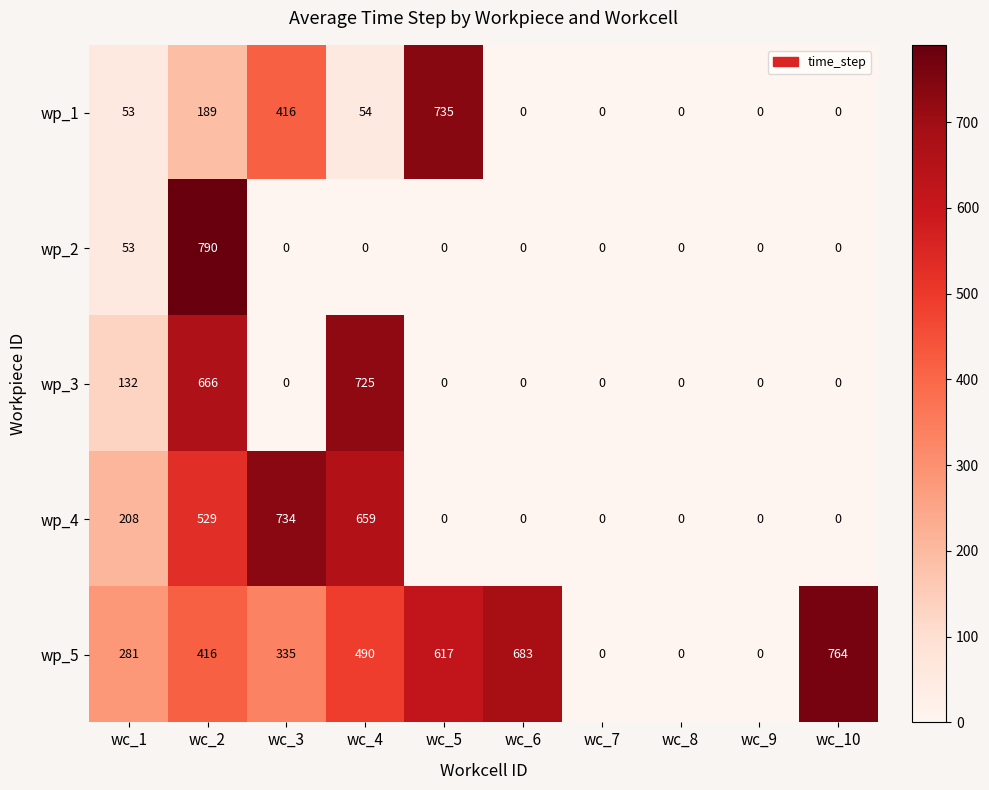

Where is wp_2 nearest to the value 395?

wc_1